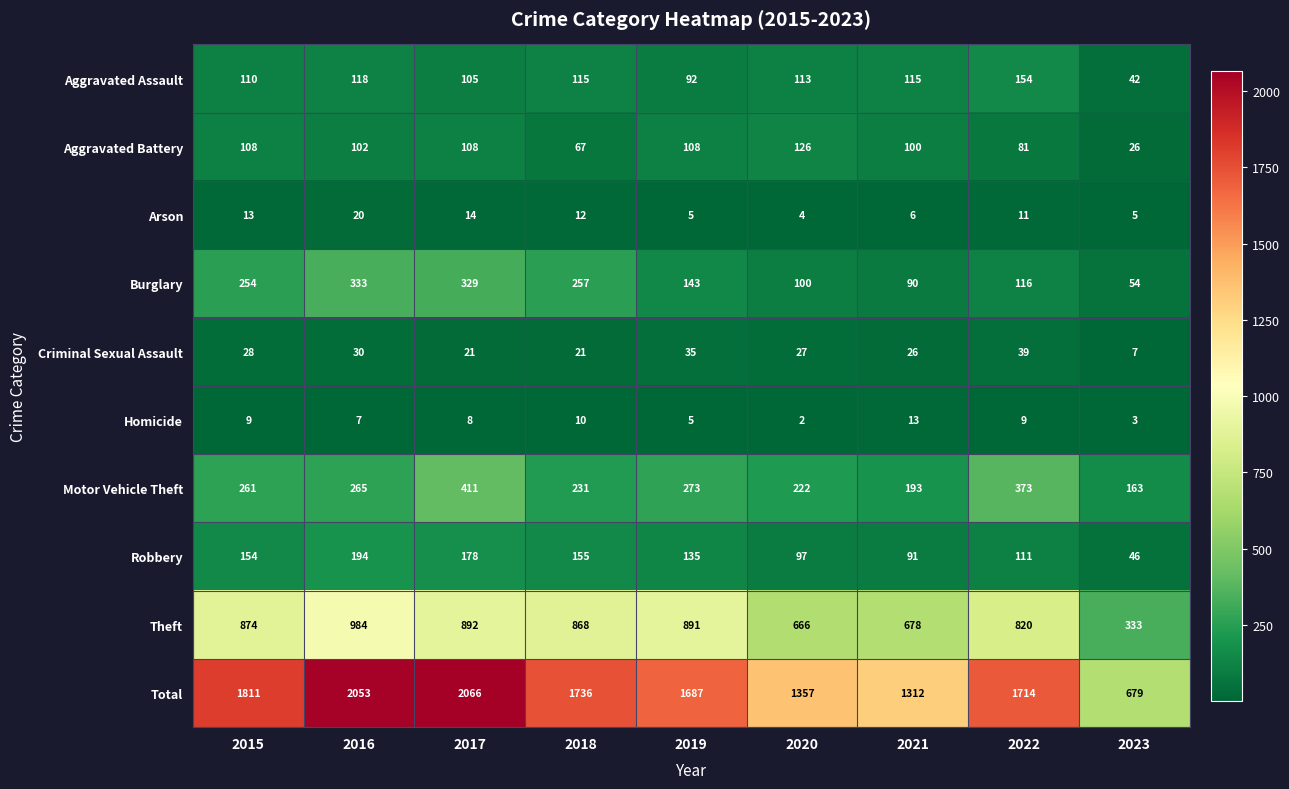

Which series changed the most between 2018 and 2022?

Motor Vehicle Theft